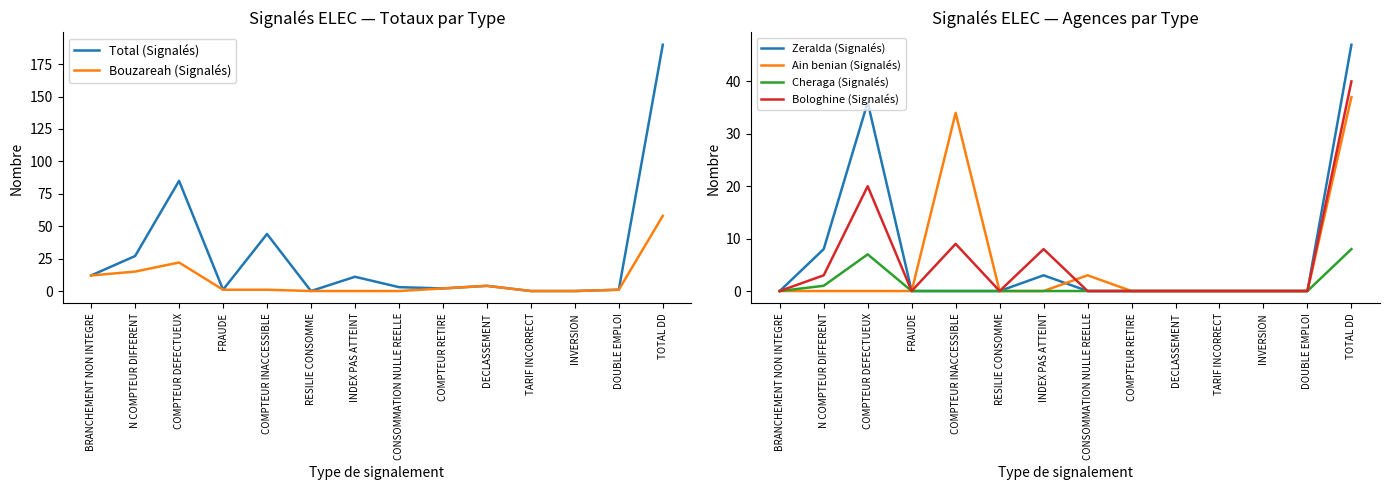

Which category has the lowest value in the Zeralda (Signalés) series?

BRANCHEMENT NON INTEGRE